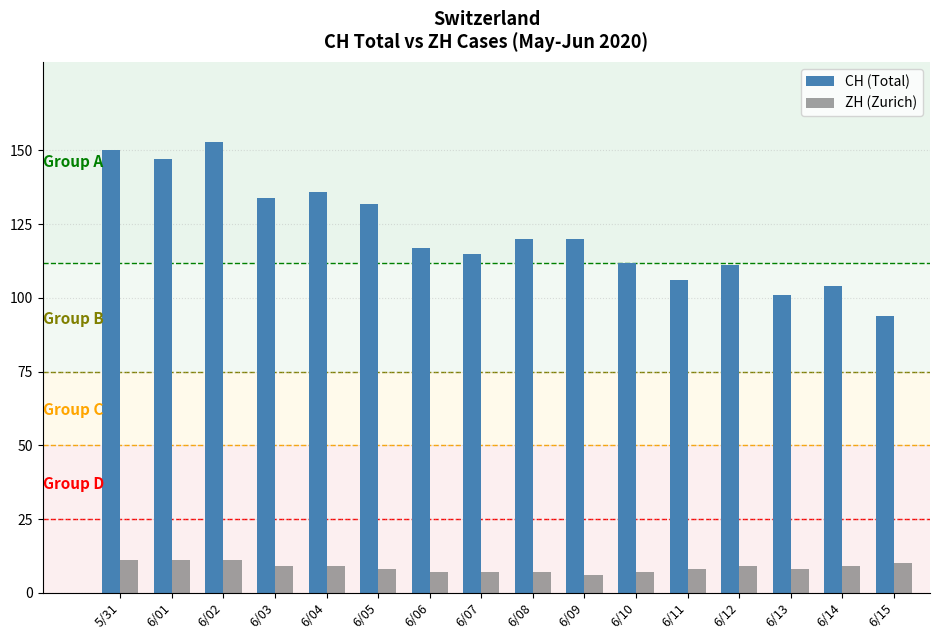

The value of CH (Total) at 6/13 is 33. True or false?

False